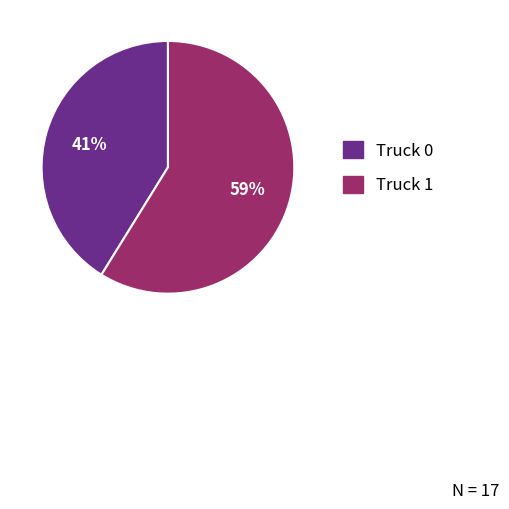

How many segments does this pie chart have?

2